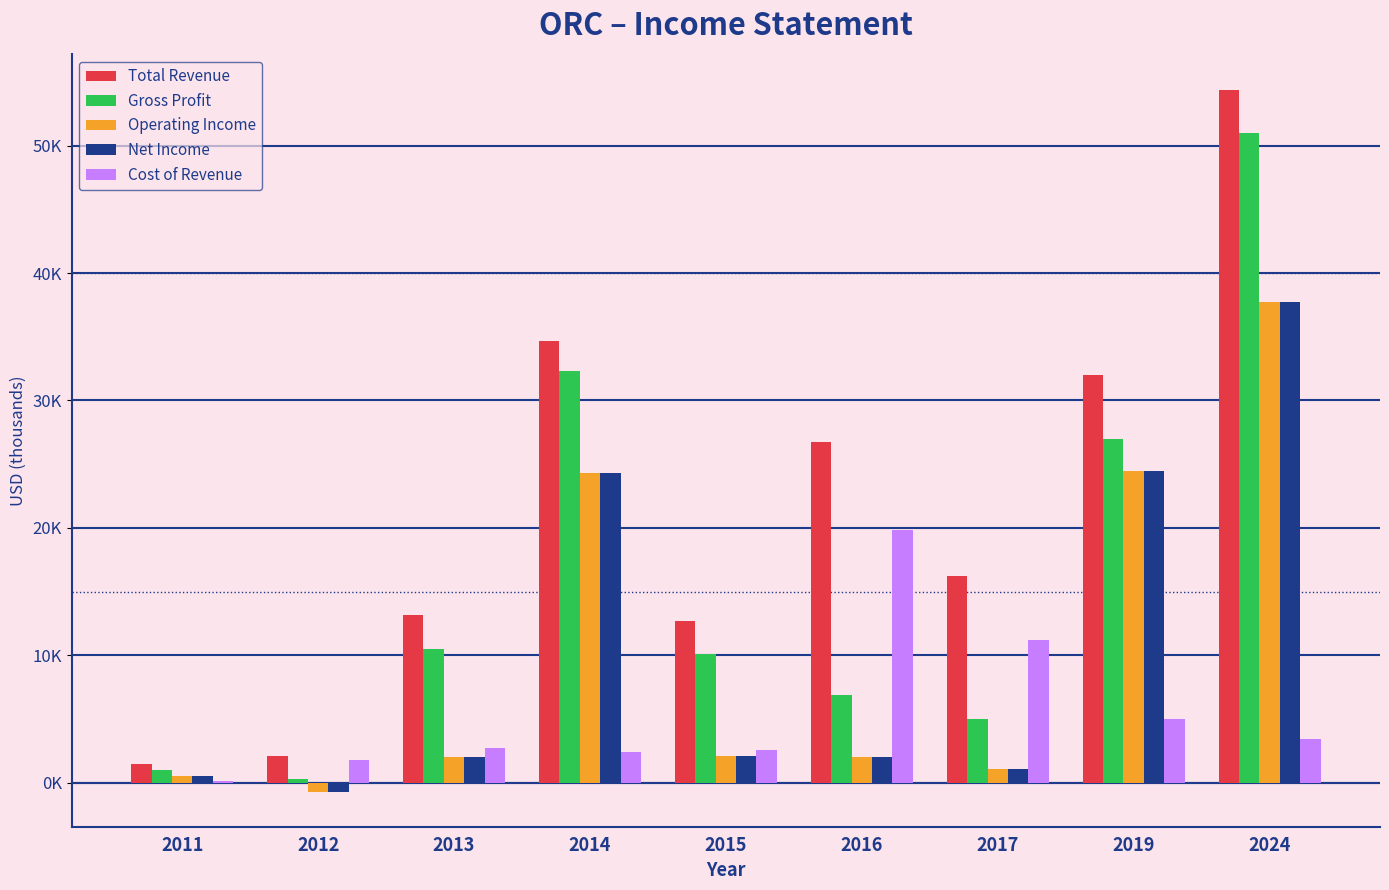

What is the minimum value for Gross Profit?

300